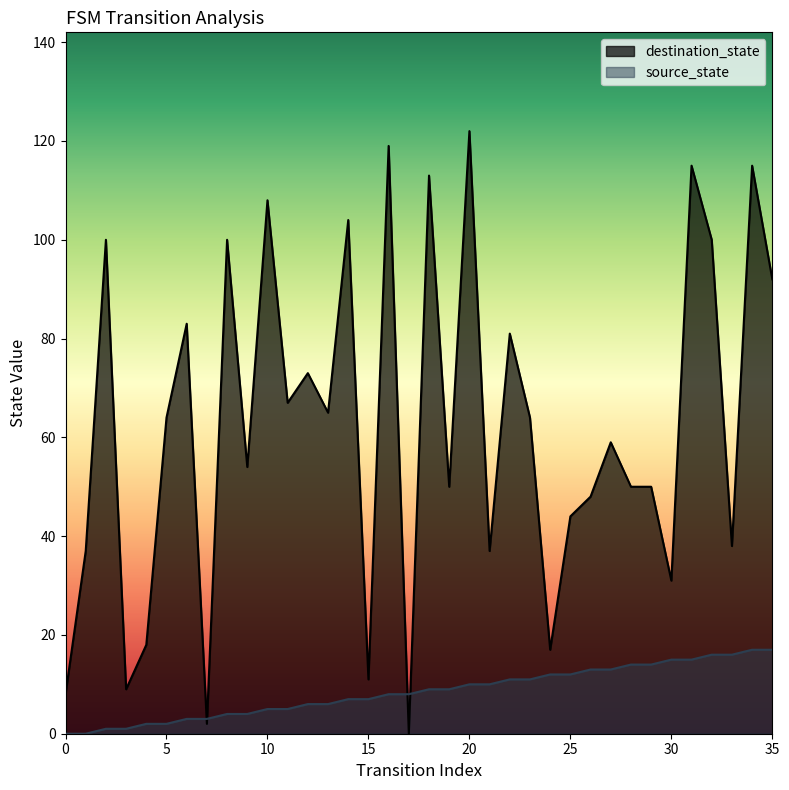

Reading left to right, what are all the values shown in this chart?

source_state: 0	0	1	1	2	2	3	3	4	4	5	5	6	6	7	7	8	8	9	9	10	10	11	11	12	12	13	13	14	14	15	15	16	16	17	17
destination_state: 8	37	100	9	18	64	83	2	100	54	108	67	73	65	104	11	119	0	113	50	122	37	81	64	17	44	48	59	50	50	31	115	100	38	115	92